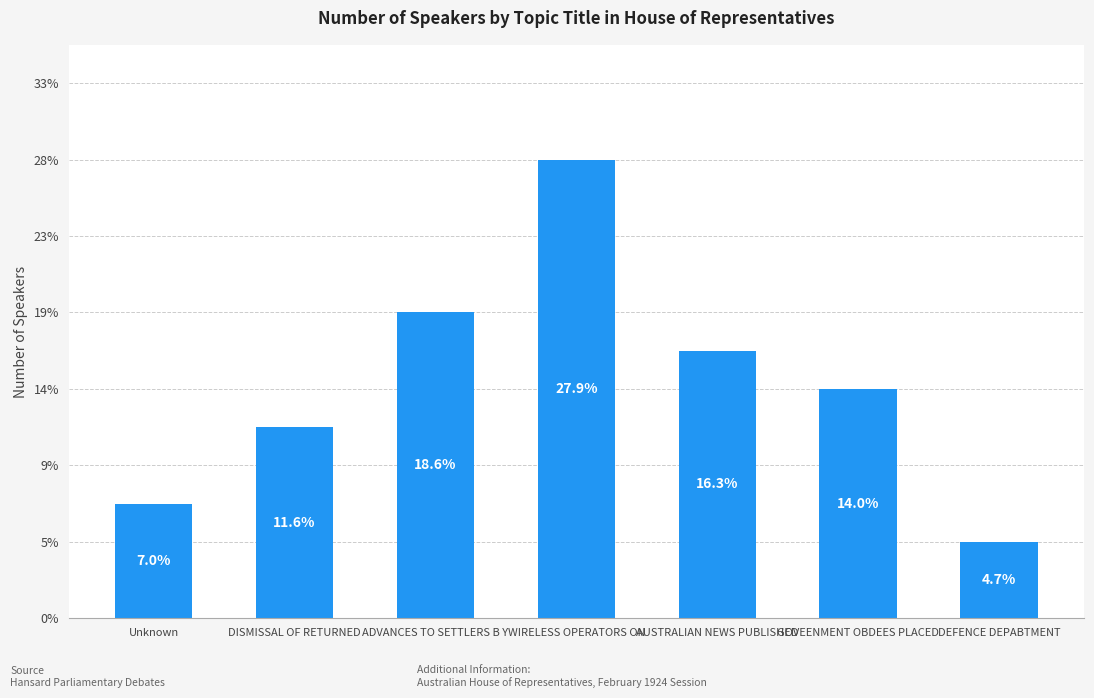

Reading left to right, list all the values displayed in this chart.

3	5	8	12	7	6	2